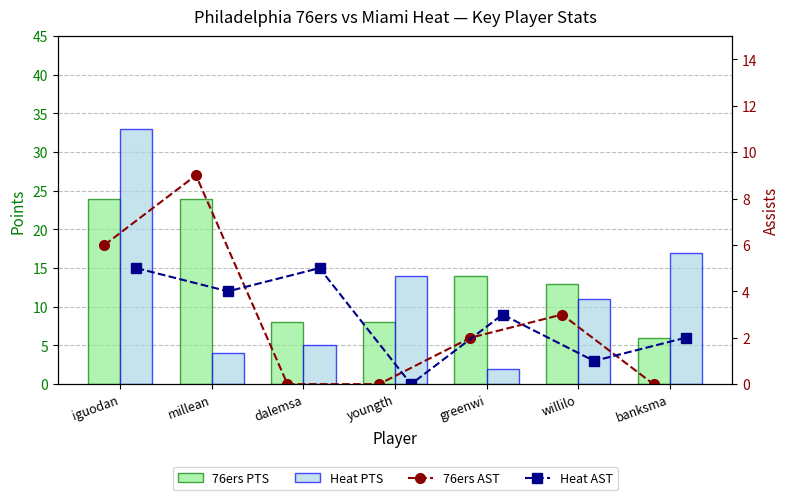

What is the label of the 5th bar from the right?

dalemsa